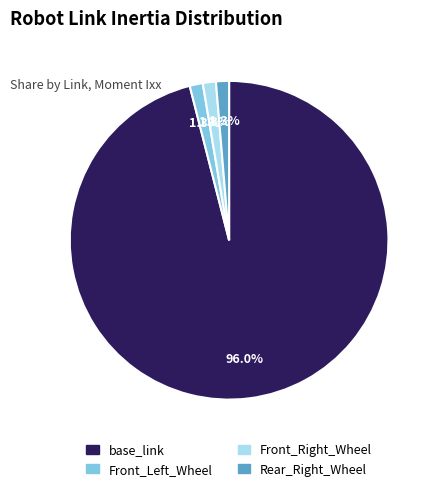

How many segments does this pie chart have?

4